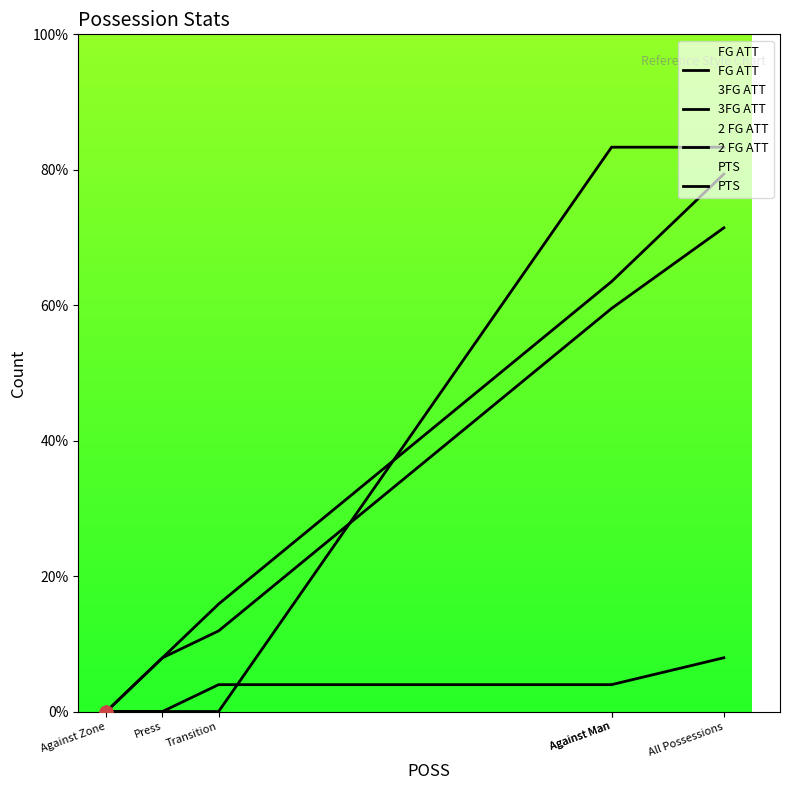

Which series has the largest total across all categories?

PTS